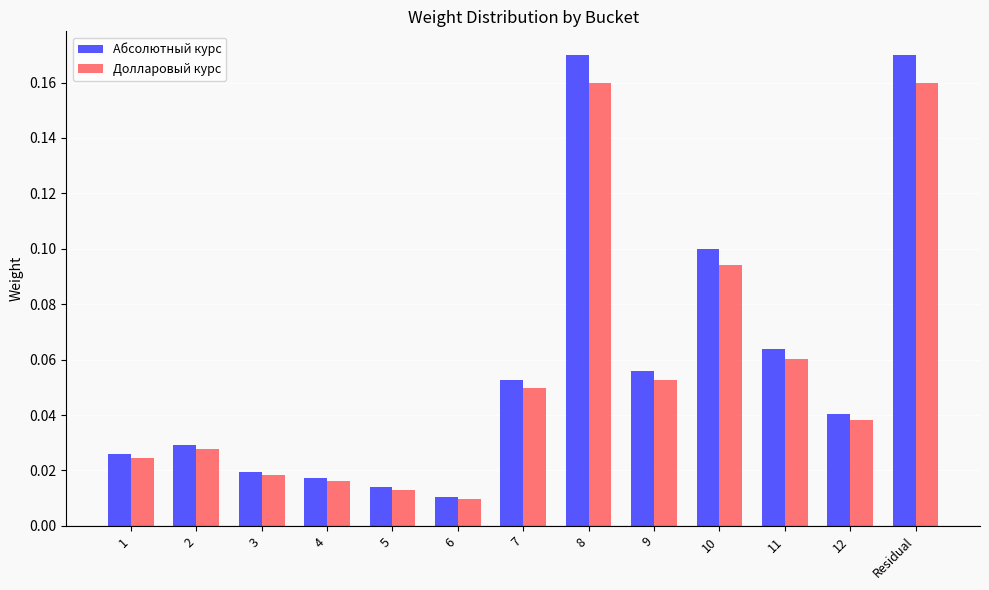

The value of Абсолютный курс at 11 is 0.1. True or false?

True